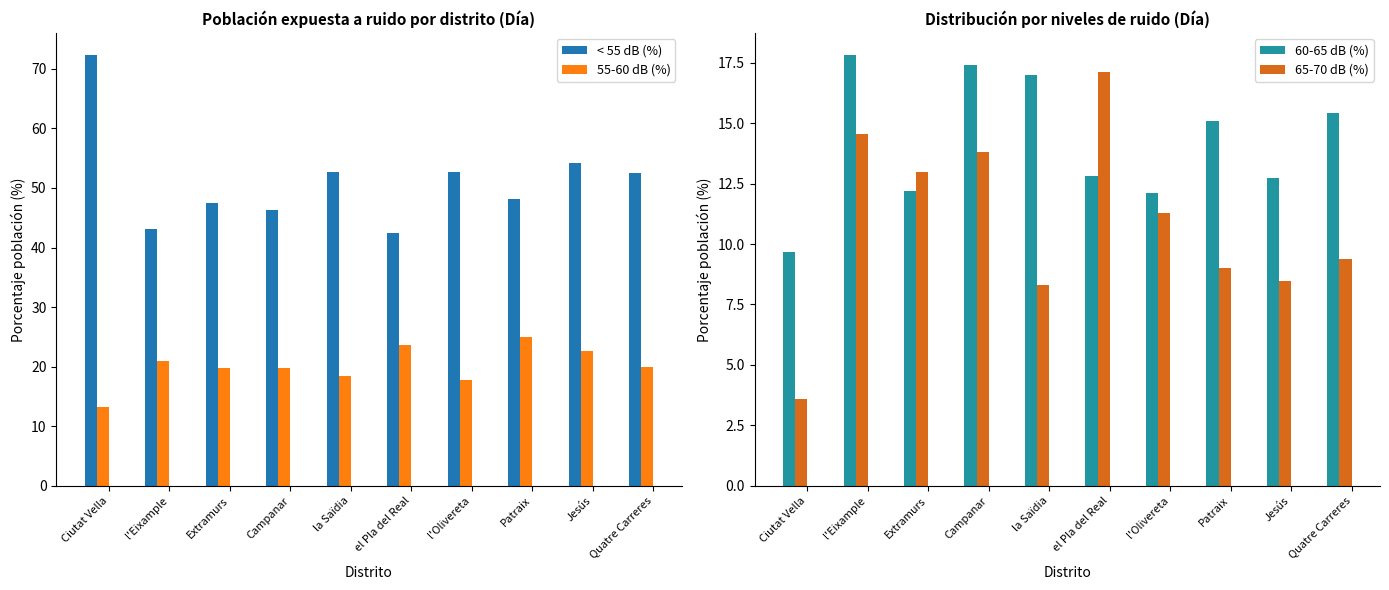

How many bars are there in each group?

4